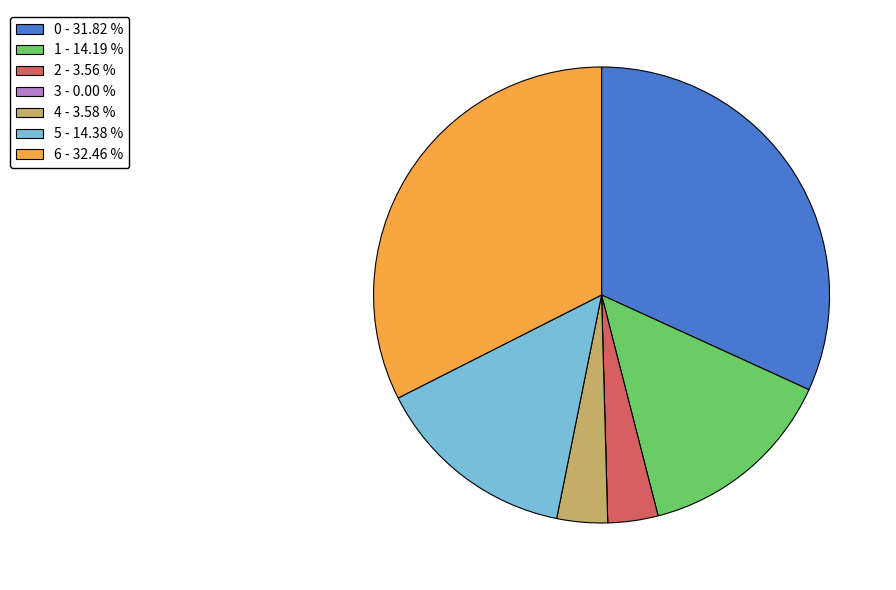

Is there any slice that represents more than half of the pie?

No